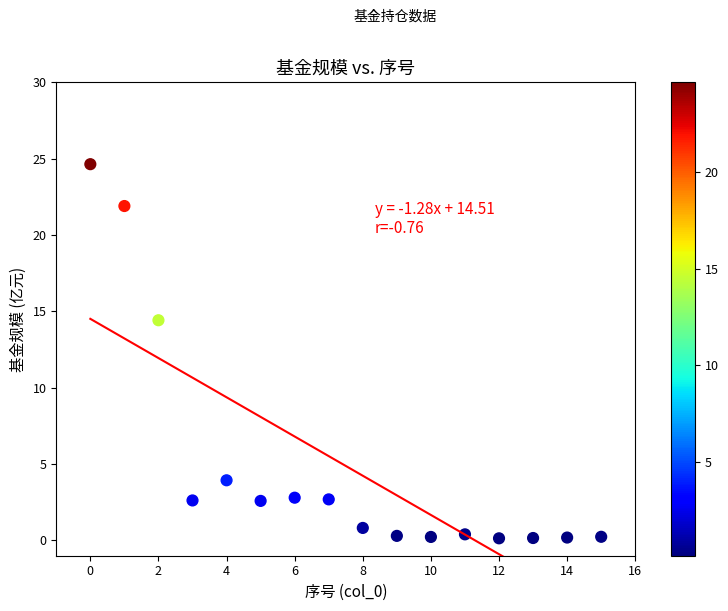

What Y value in the scatter plot is closest to 12?

14.4